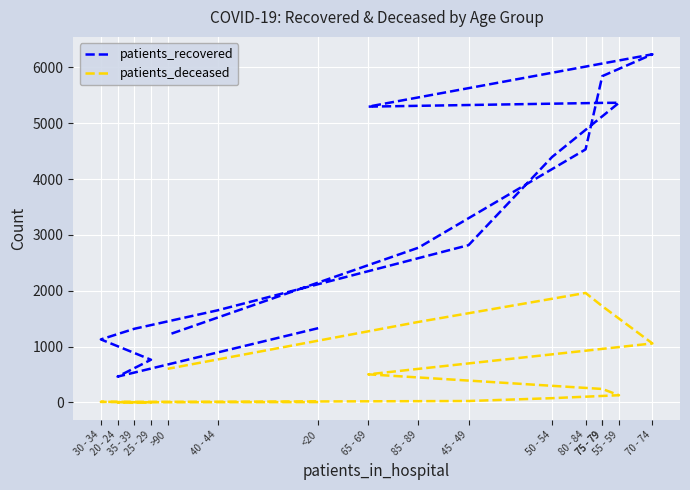

What is the minimum value for patients_deceased?

2